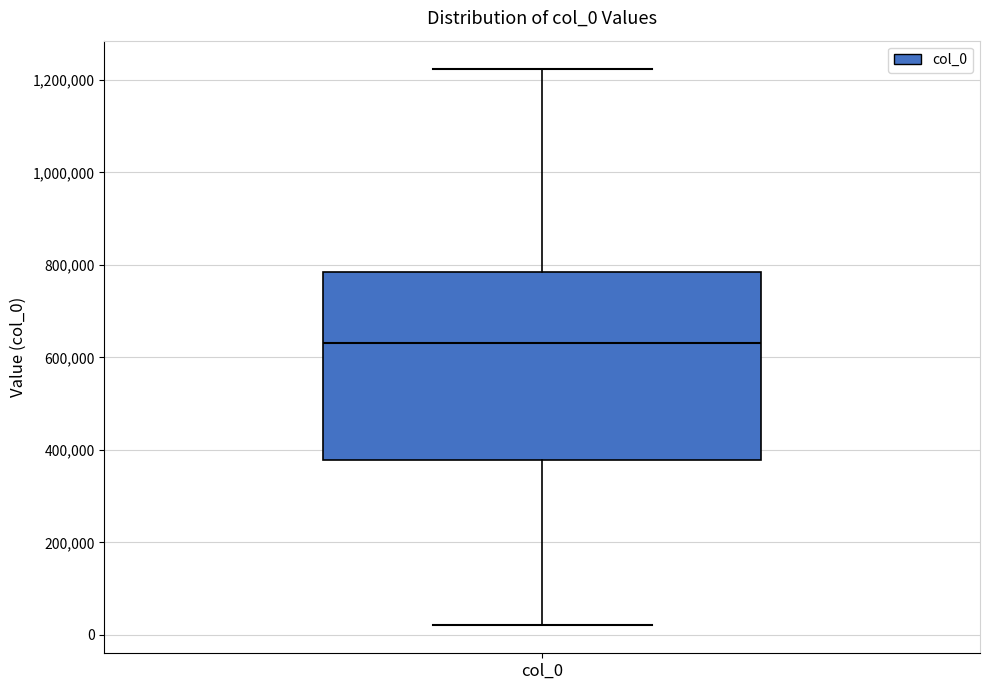

Read this box plot against the y-axis: the position of the median line, the range covered by the box, and the ends of both whiskers. The values are not printed on the chart, so give them approximately, as read against the axis.

median 640000, box 380000 to 780000, whiskers 20000 to 1220000